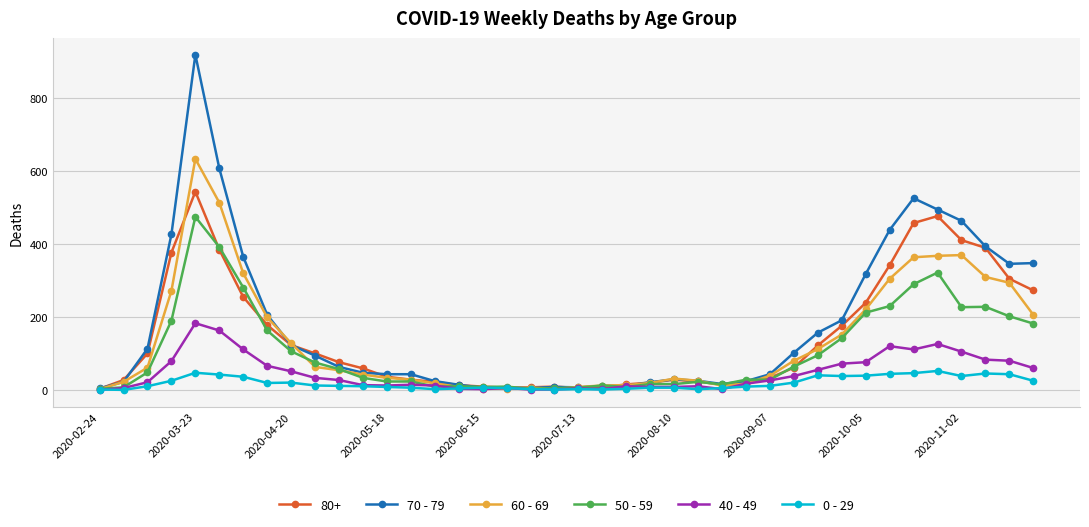

True or false: 50 - 59 has more than 1 interior local peaks.

True